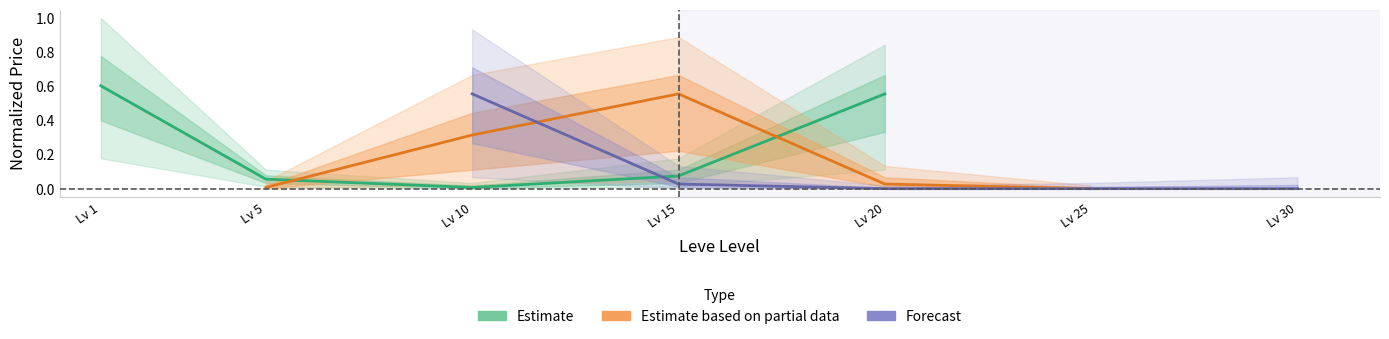

How many times do Estimate based on partial data and Estimate cross each other?

2